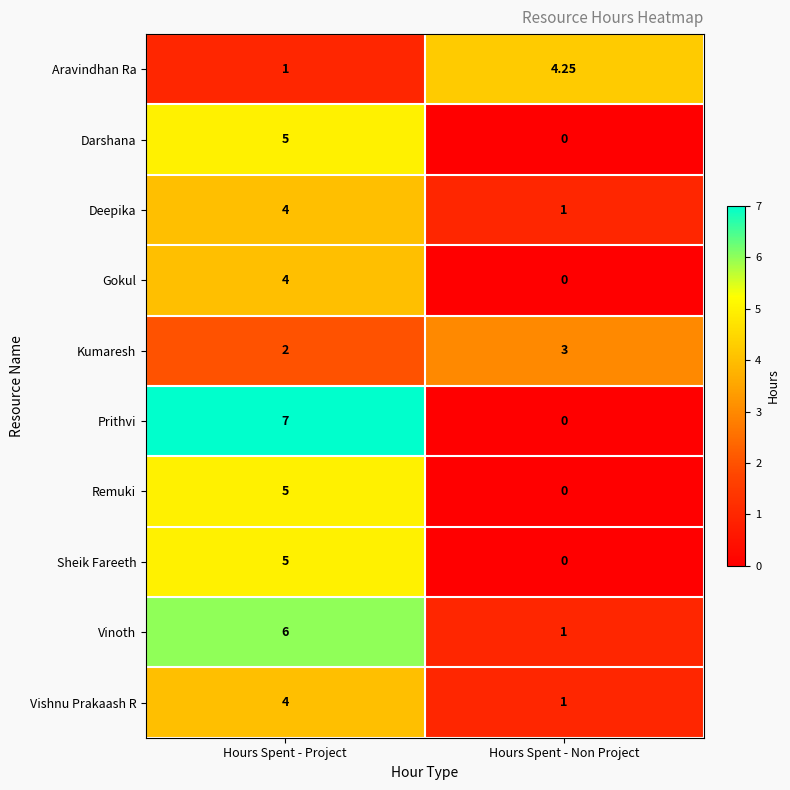

What is the spread (max minus min) of values at Hours Spent - Project?

6.0